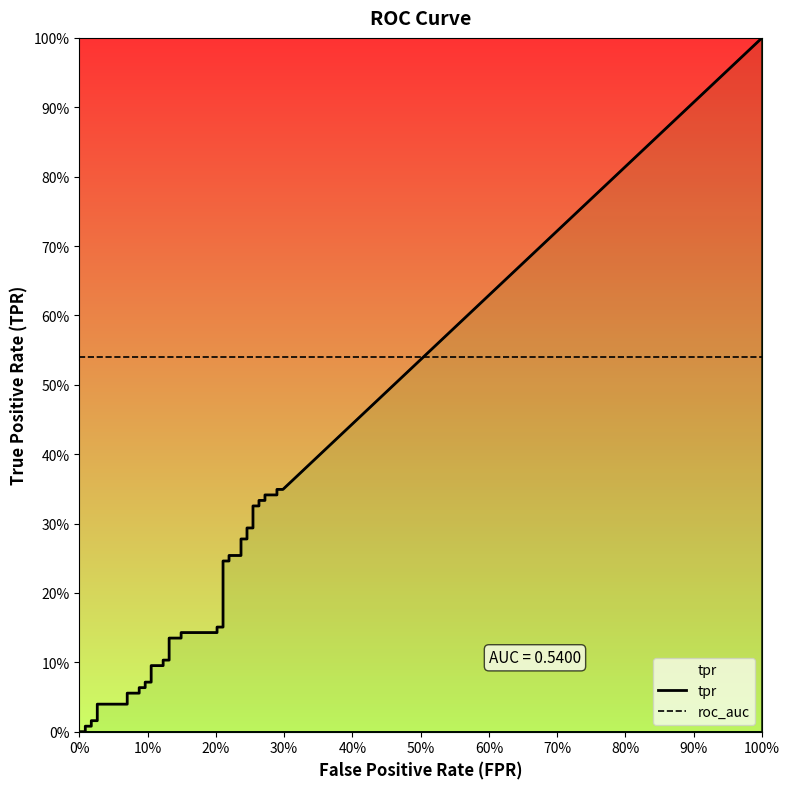

Does the chart display data point markers on the line(s)?

No